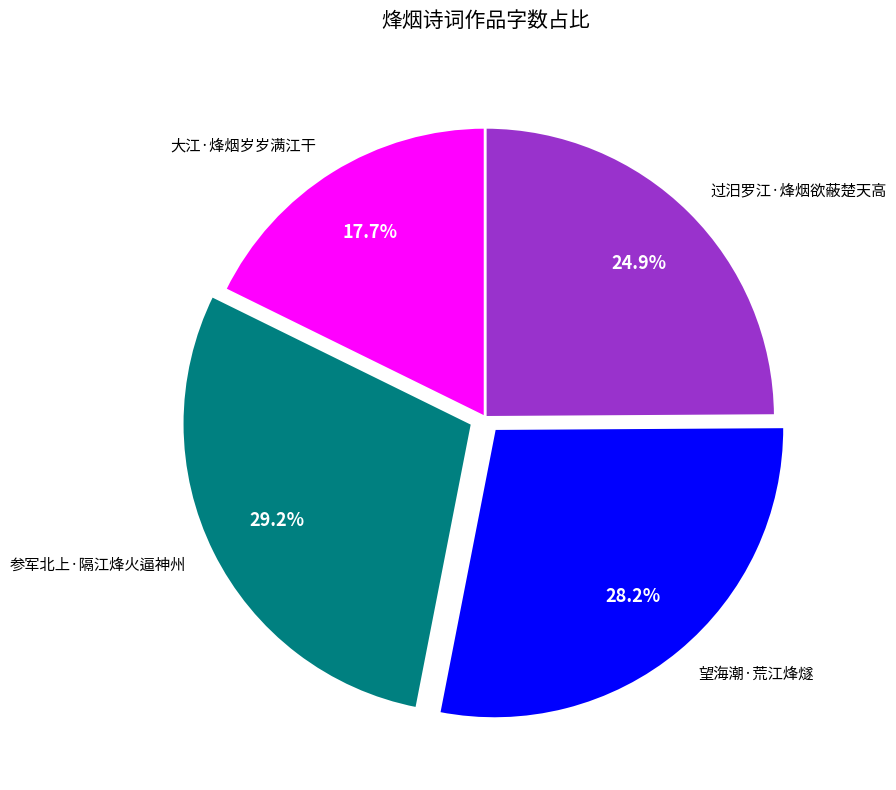

What is the largest slice in the pie chart?

参军北上·隔江烽火逼神州